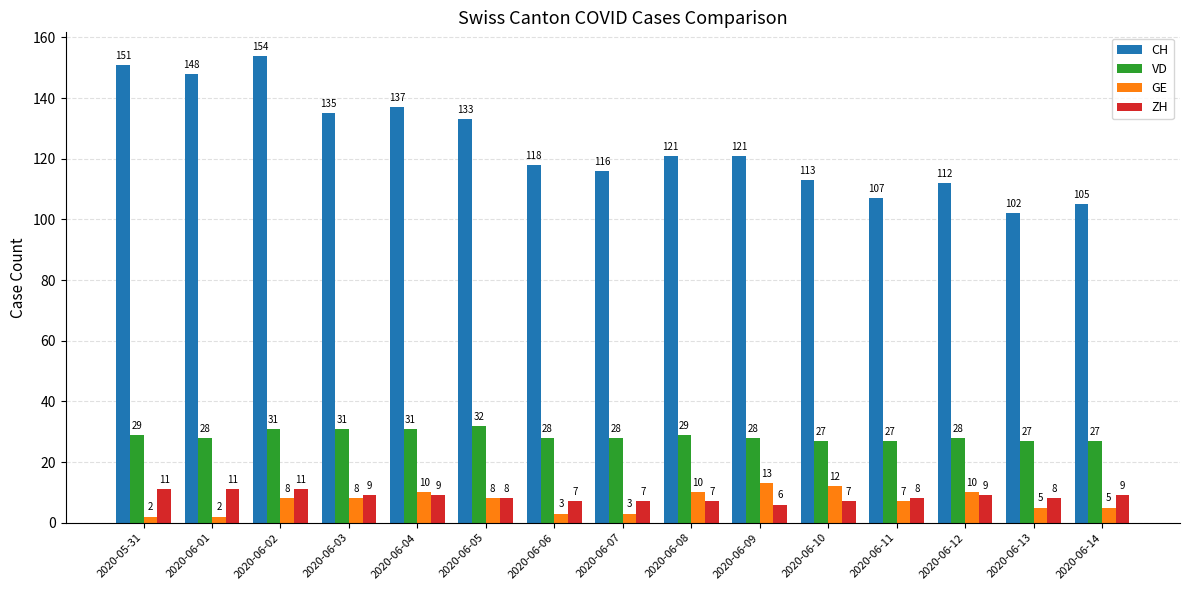

The GE series shows 10 at 2020-06-04. True or false?

True